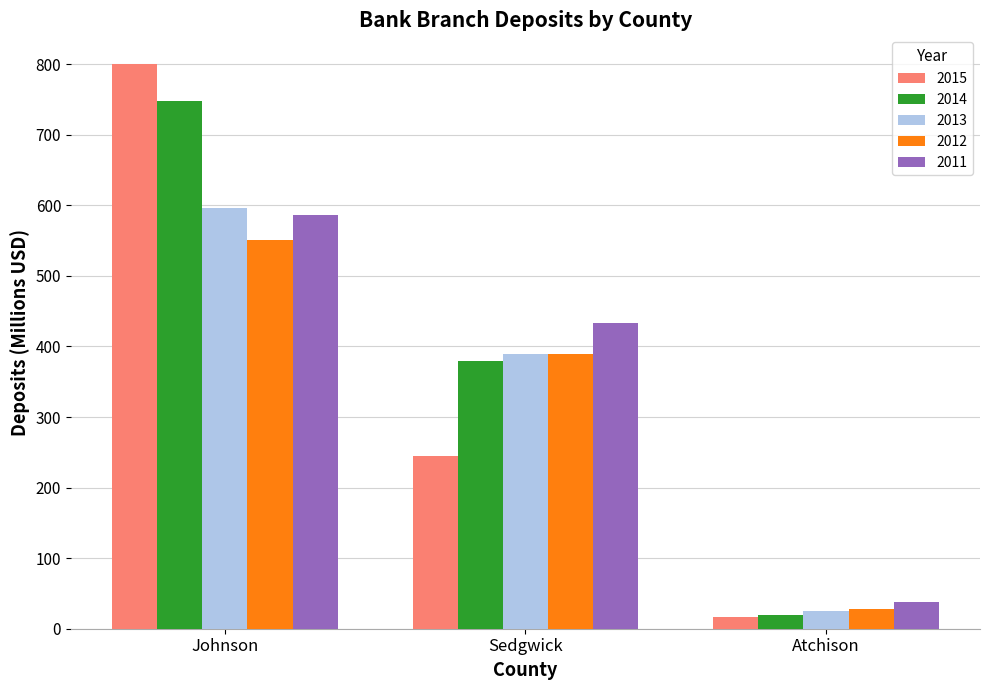

At which label does 2012 first exceed 389?

Johnson